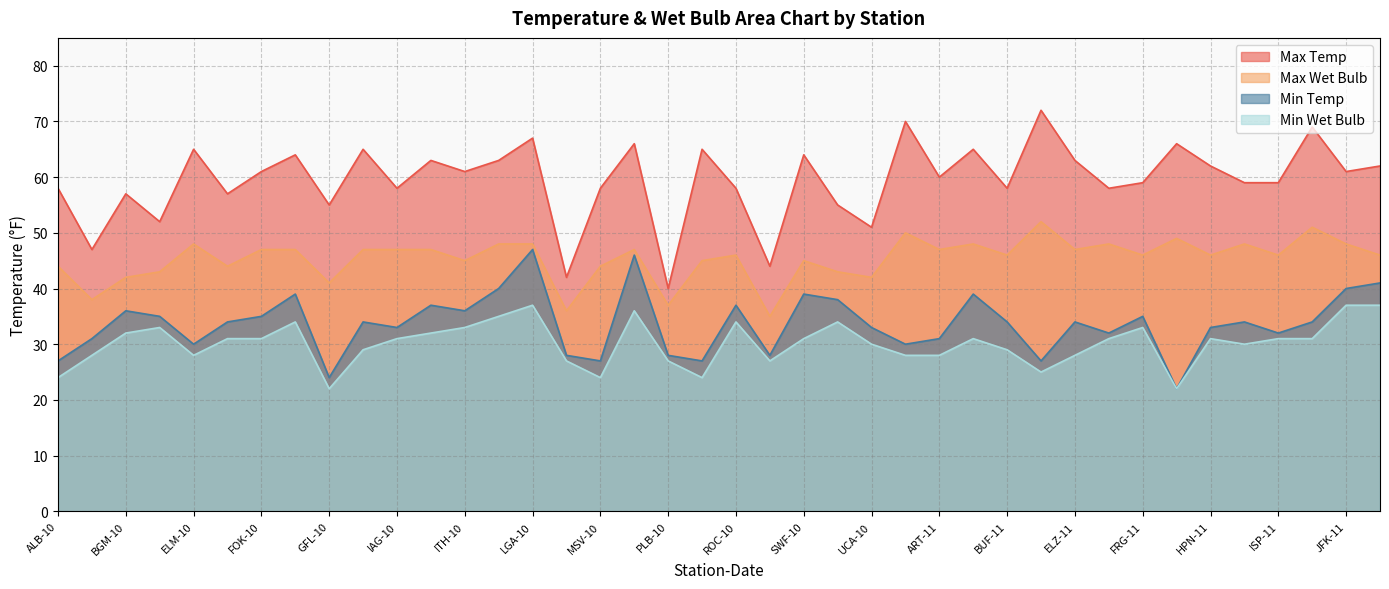

Which series has the widest spread of values?

Max Temp